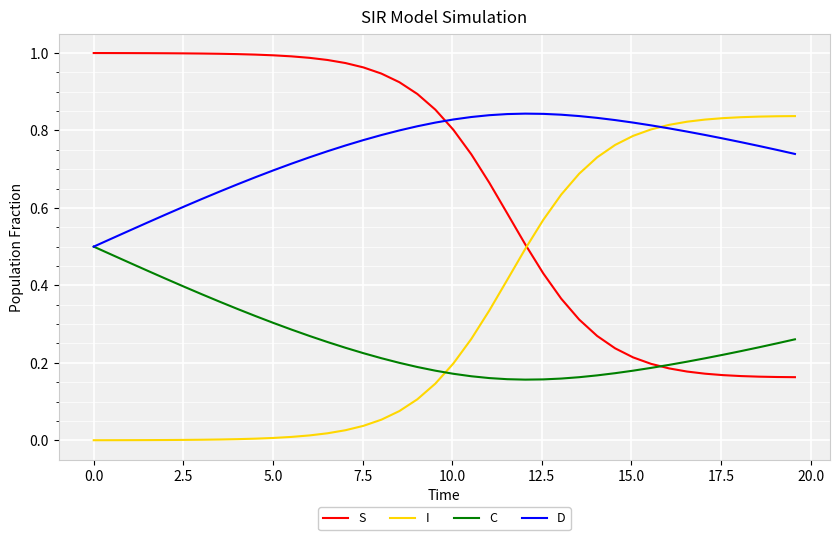

What is the sum of all S values?

26.2